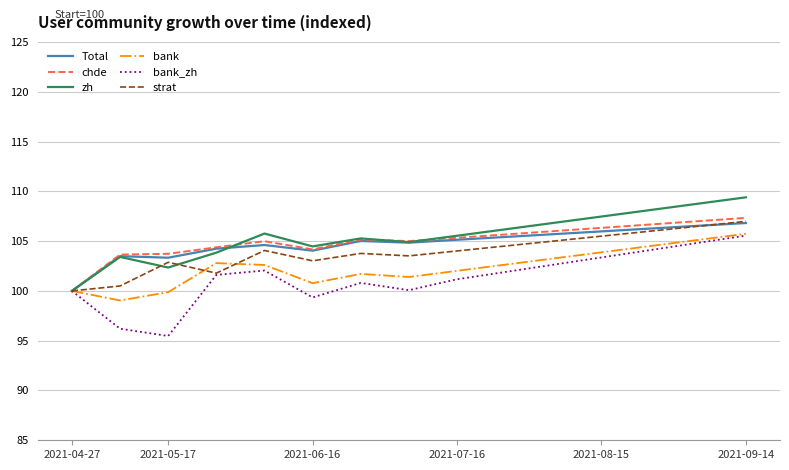

What is the minimum value for zh?

100.0